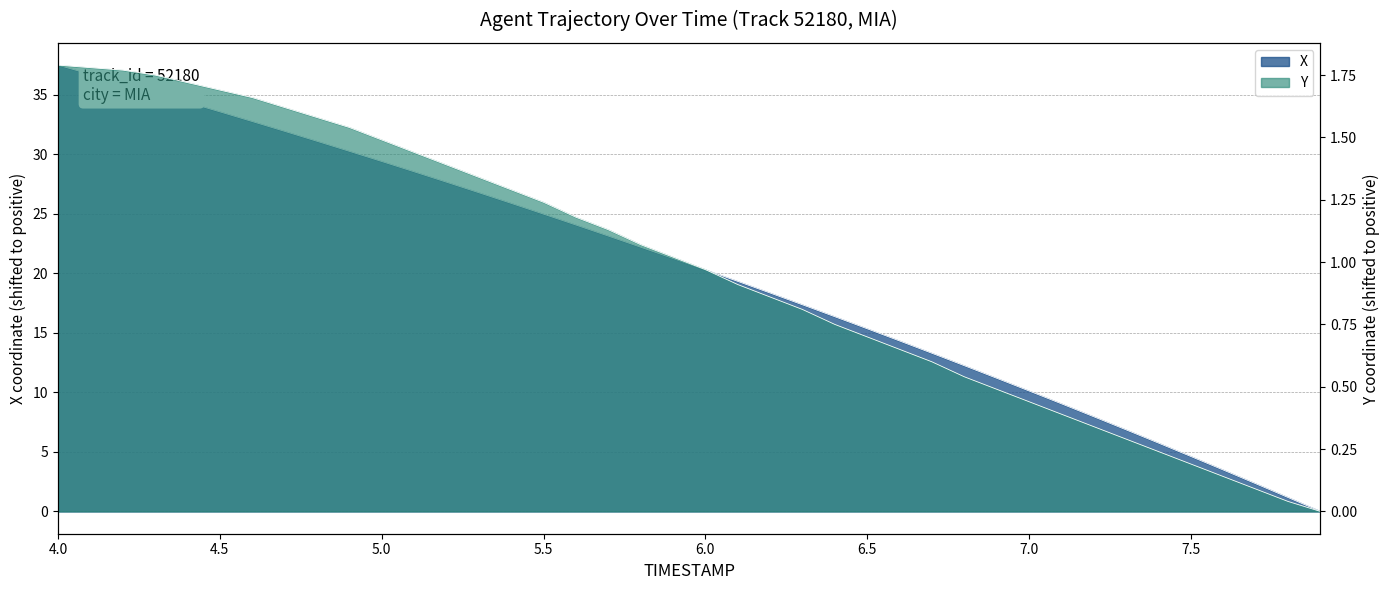

Is the value of Y at 4.6 greater than the value of X at 4.8?

No